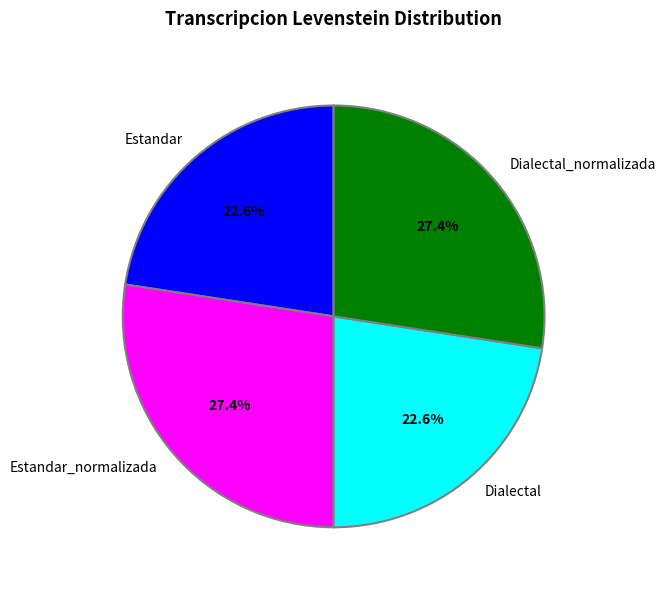

What is the ratio of the value at Dialectal to the value at Dialectal_normalizada?

0.8